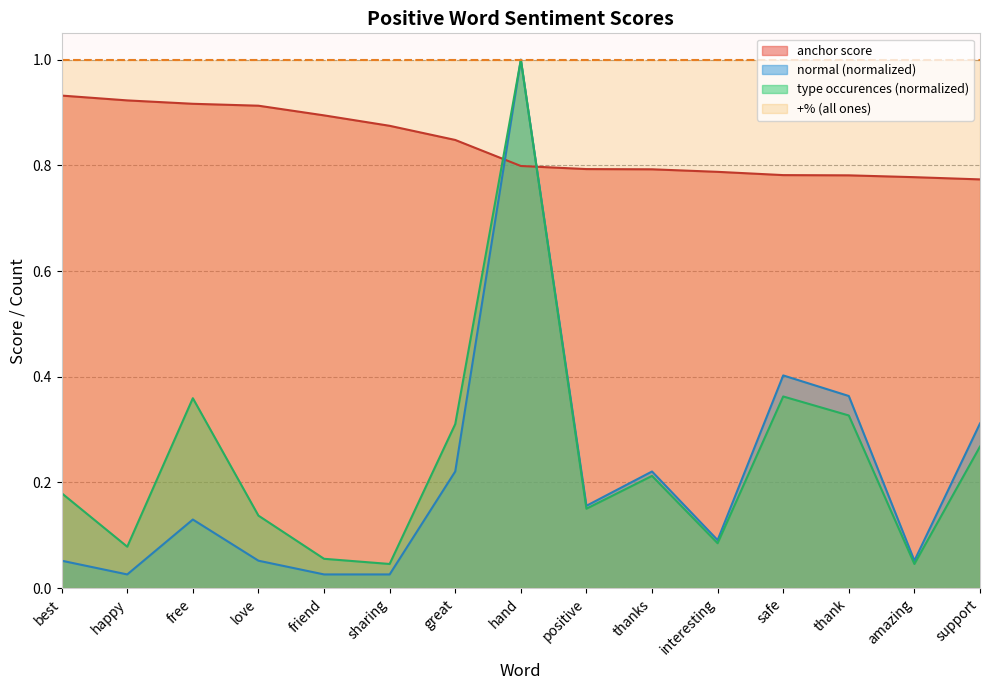

Rank the series at hand from lowest to highest value.

anchor score, type occurences, normal